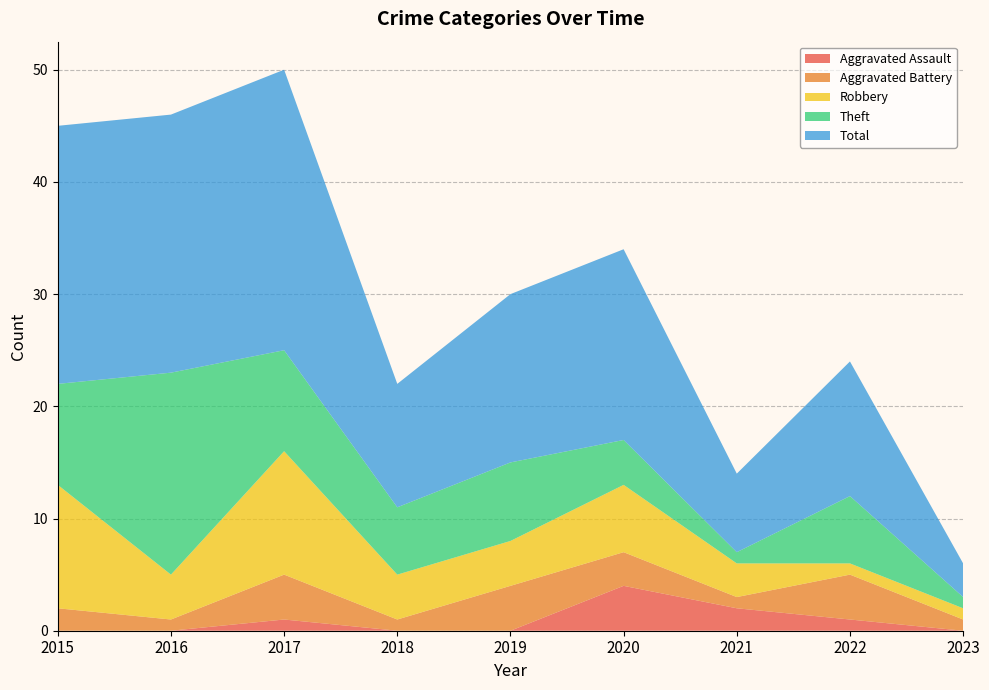

Reading left to right, transcribe all the data shown in this chart.

Aggravated Assault: 2015=0	2016=0	2017=1	2018=0	2019=0	2020=4	2021=2	2022=1	2023=0
Aggravated Battery: 2015=2	2016=1	2017=4	2018=1	2019=4	2020=3	2021=1	2022=4	2023=1
Robbery: 2015=11	2016=4	2017=11	2018=4	2019=4	2020=6	2021=3	2022=1	2023=1
Theft: 2015=9	2016=18	2017=9	2018=6	2019=7	2020=4	2021=1	2022=6	2023=1
Total: 2015=23	2016=23	2017=25	2018=11	2019=15	2020=17	2021=7	2022=12	2023=3